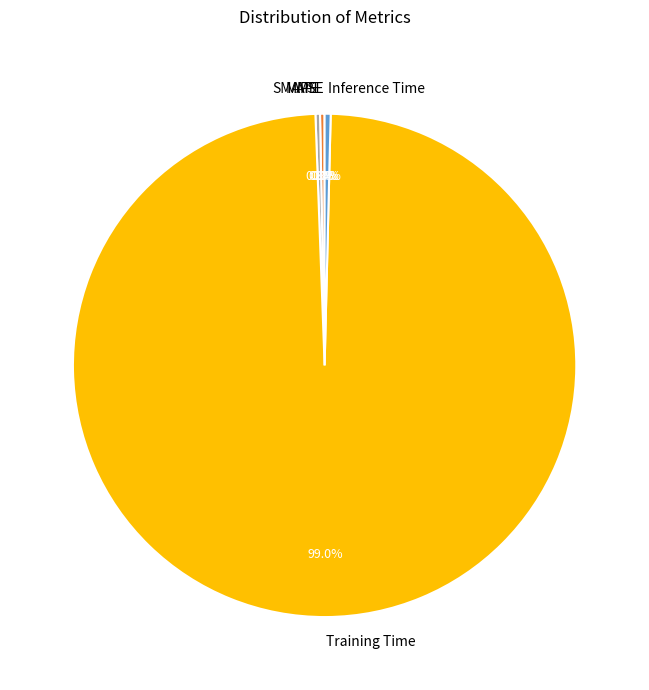

Which has a higher value, MAPE or Training Time?

Training Time